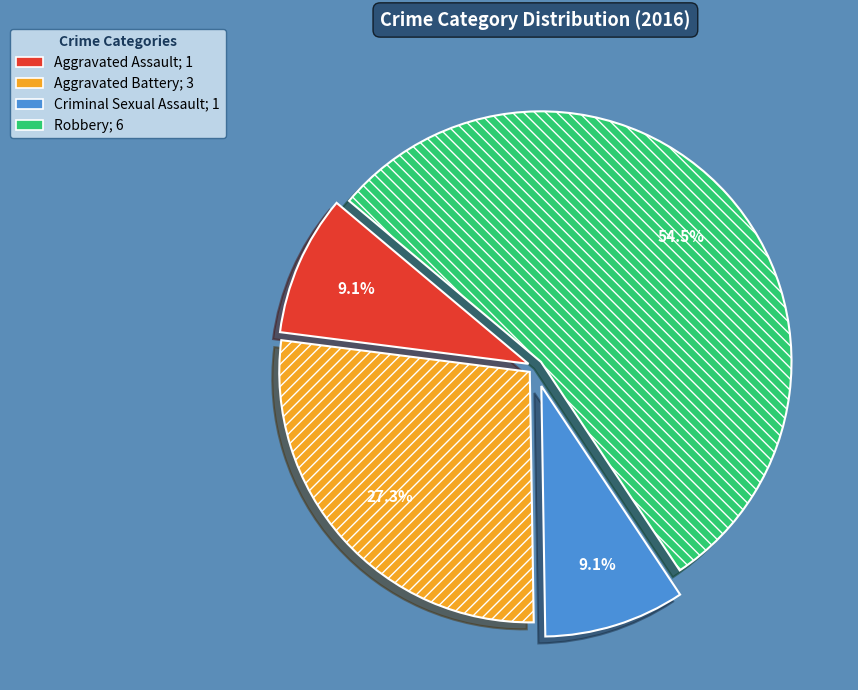

How many slices are in this pie chart?

4